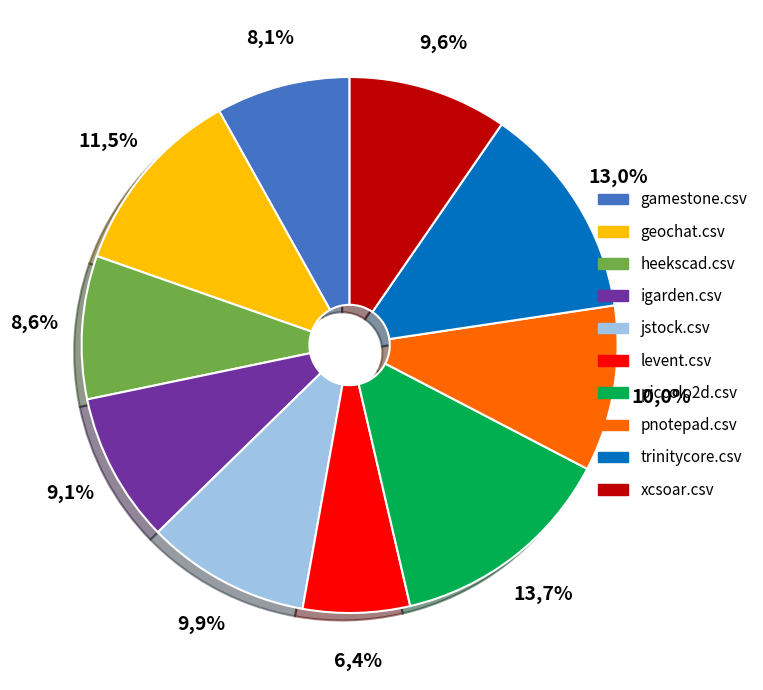

What is the largest slice in the pie chart?

piccolo2d.csv